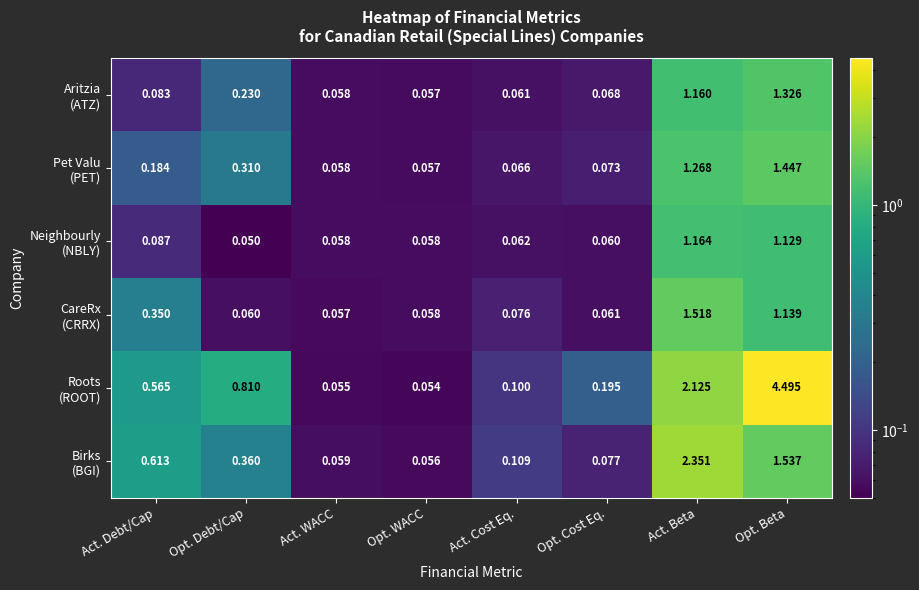

Which category has the highest value across all series?

Opt. Beta